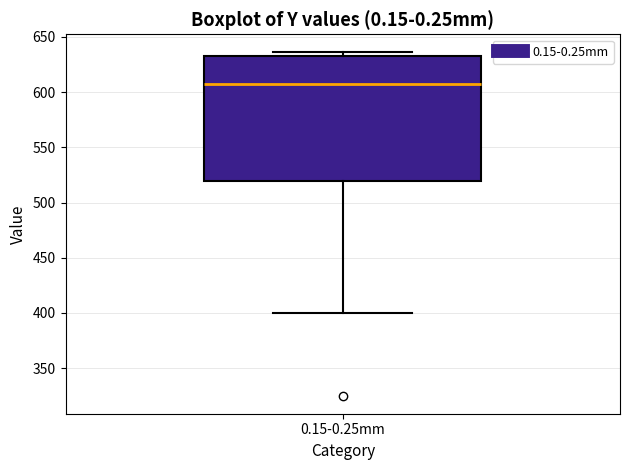

Read this box plot against the y-axis: the position of the median line, the range covered by the box, and the ends of both whiskers. The values are not printed on the chart, so give them approximately, as read against the axis.

median 605, box 520 to 635, whiskers 400 to 635 (just above the box's upper edge)